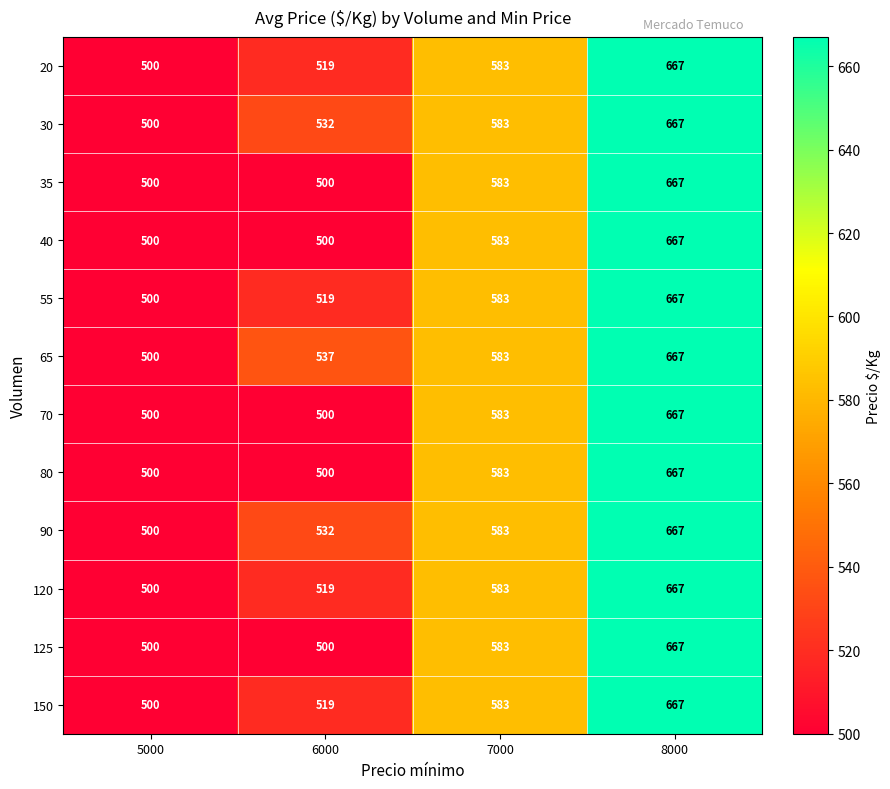

What is the difference between the highest and lowest values at 6000?

37